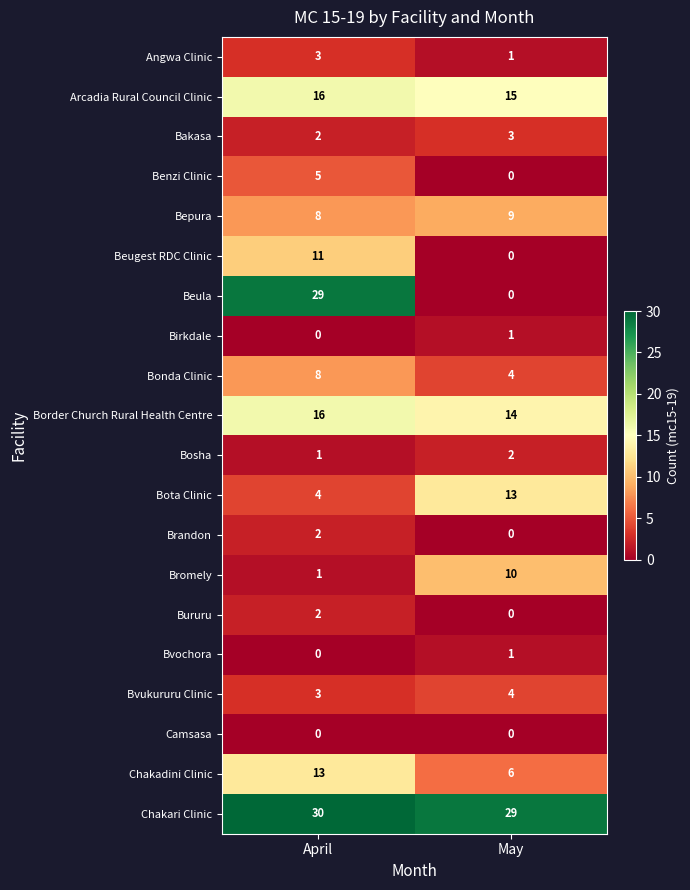

True or false: Beugest RDC Clinic has a value of 11 at April.

True